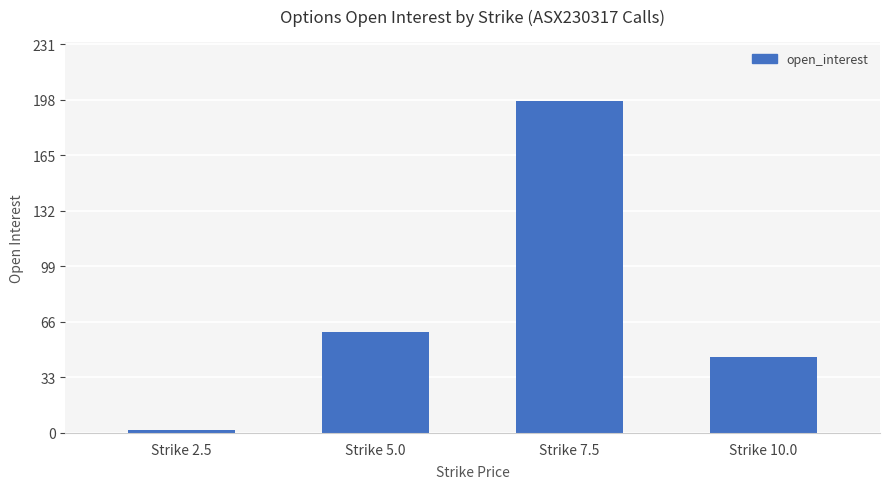

What is the label of the 4th bar from the left?

Strike 10.0